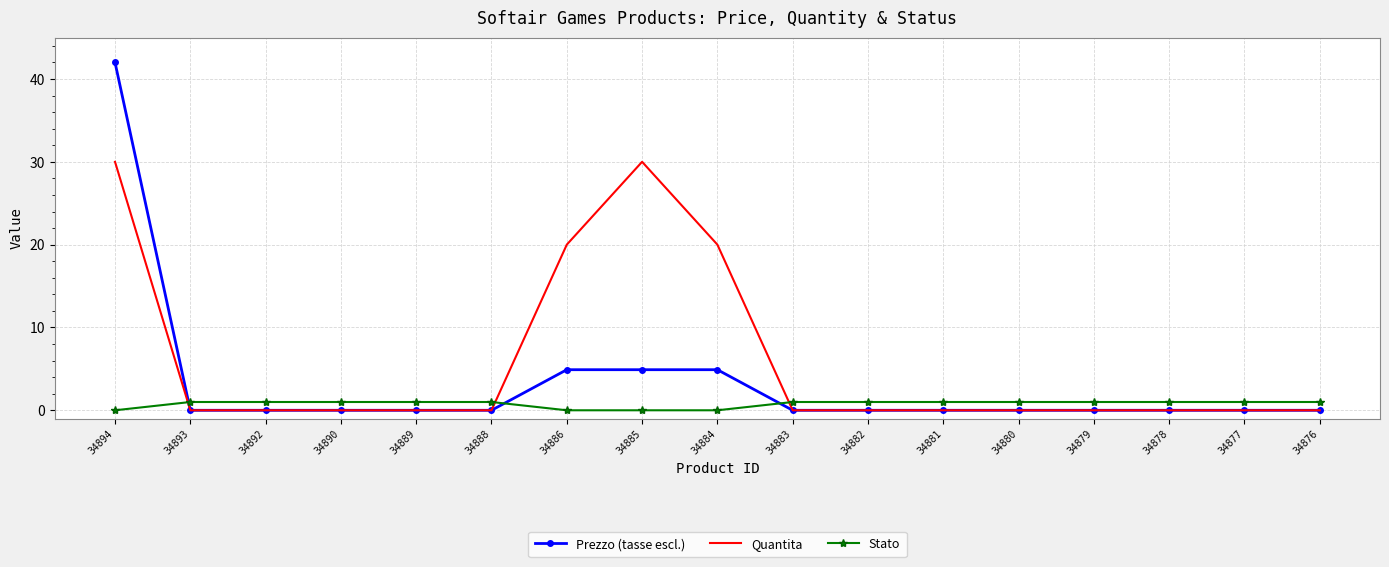

Is it true that Prezzo (tasse escl.) equals 0.0 at 34892?

True